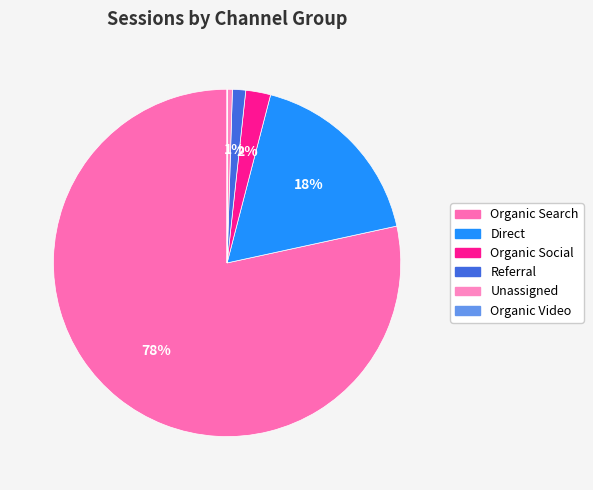

To the nearest percent, what is the difference between the Organic Search and Unassigned slice percentages?

78%